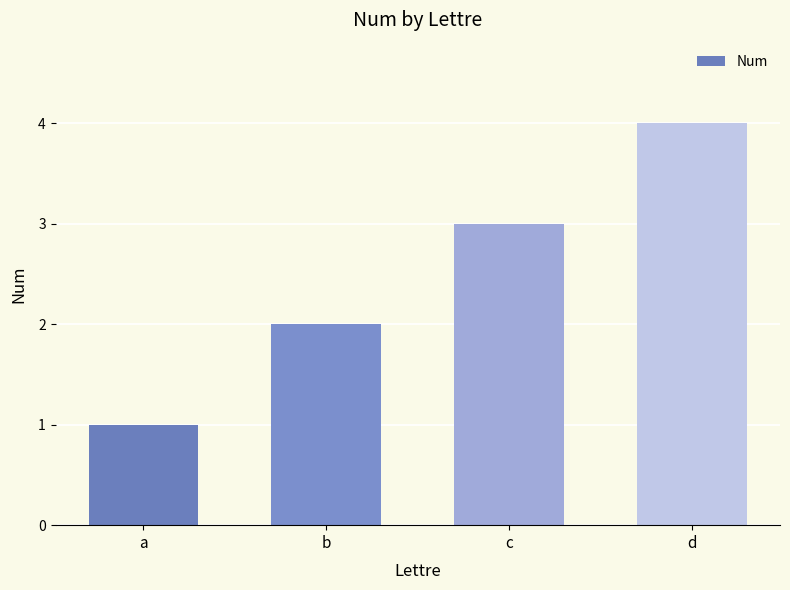

List the labels in order of value, largest first.

d, c, b, a